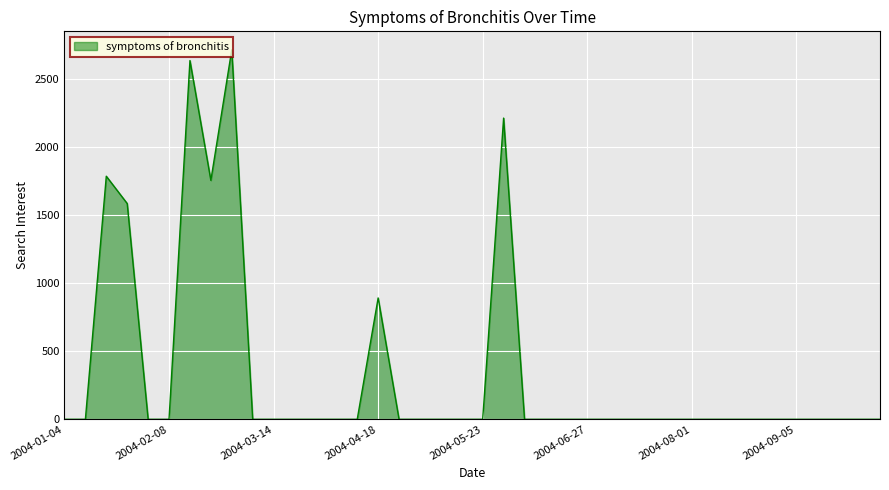

What is the maximum value shown in the chart?

2711.6